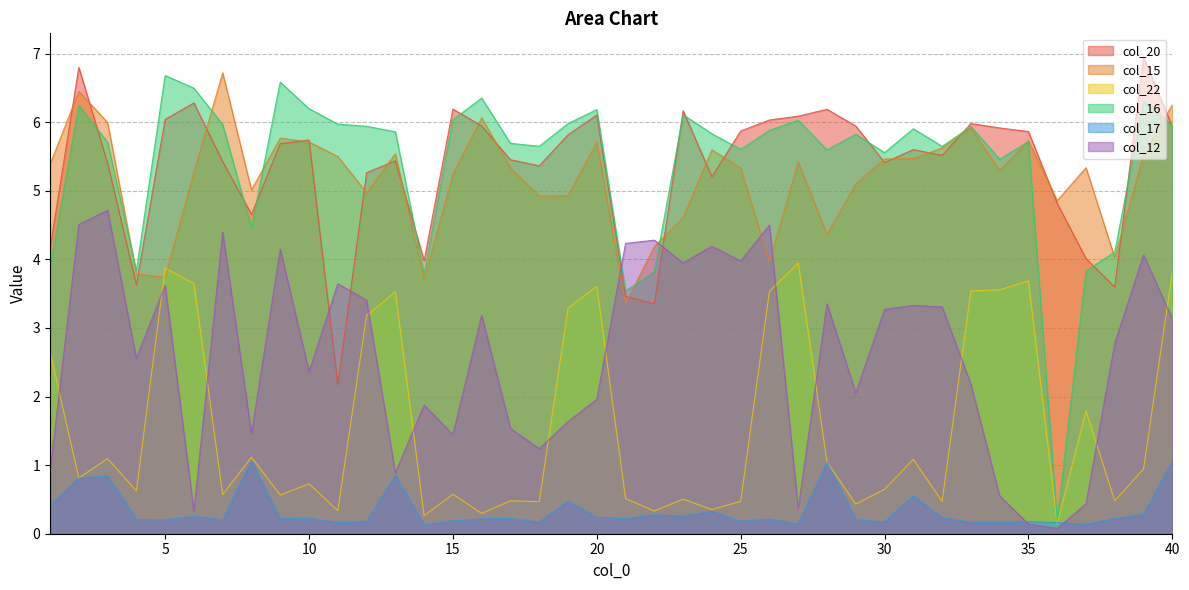

At which label does col_15 reach its peak?

7